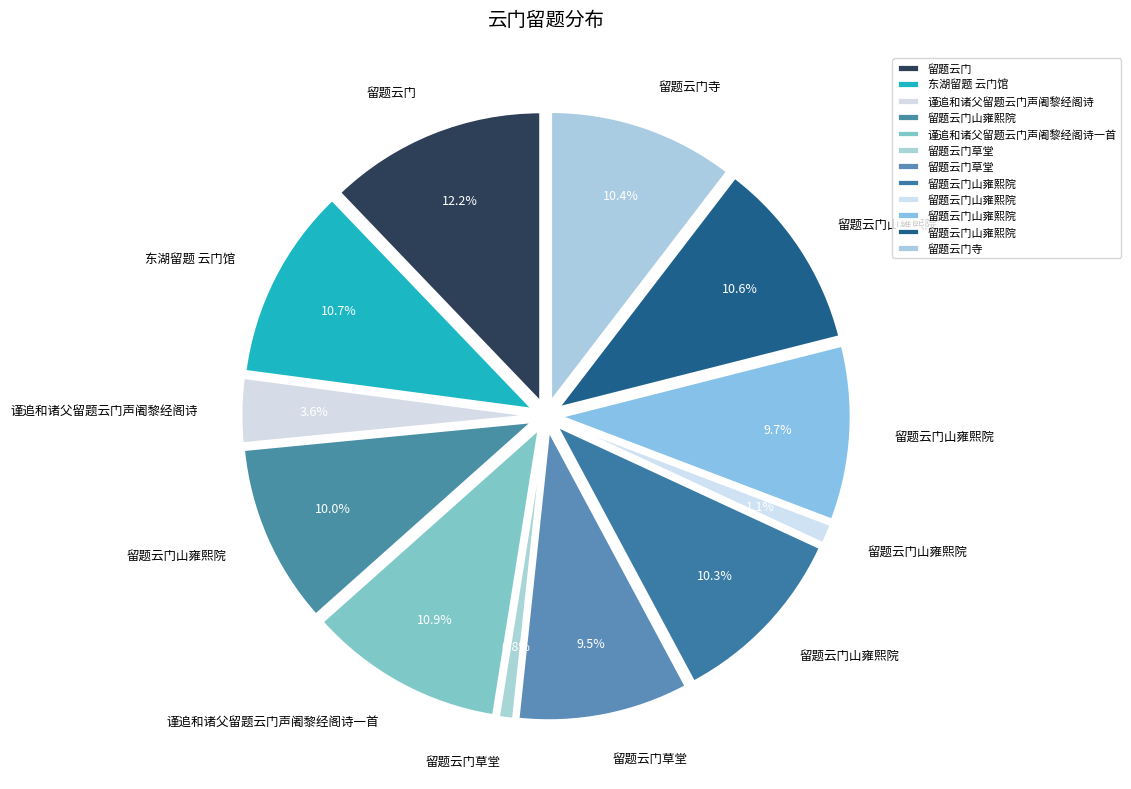

How many slices are in this pie chart?

12